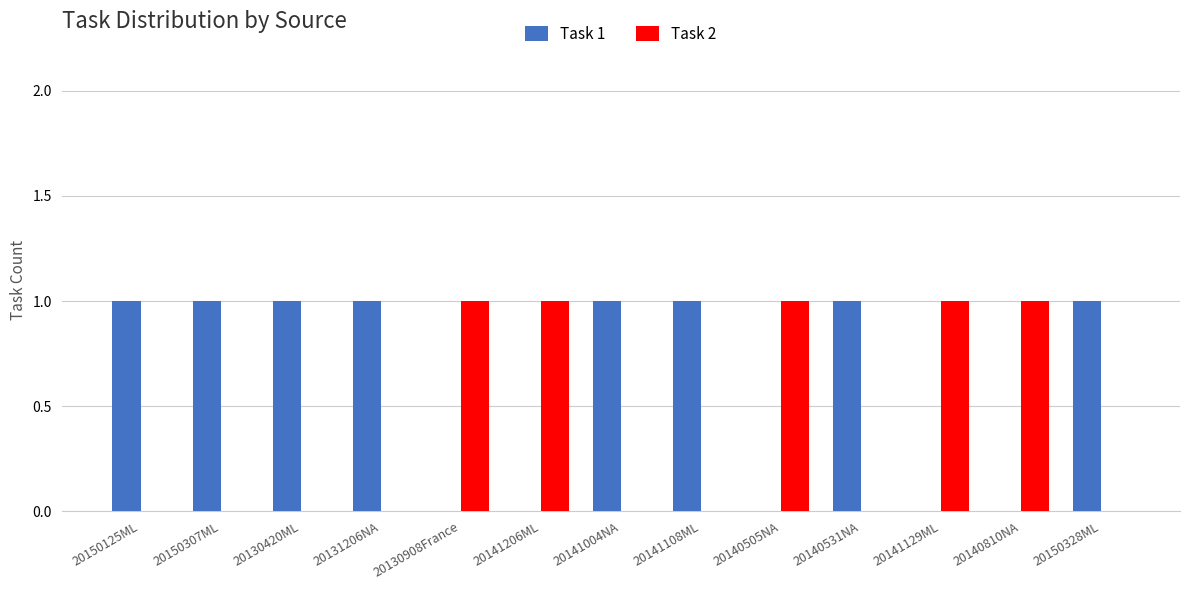

True or false: Task 2 has a value of 0 at 20140531NA.

True